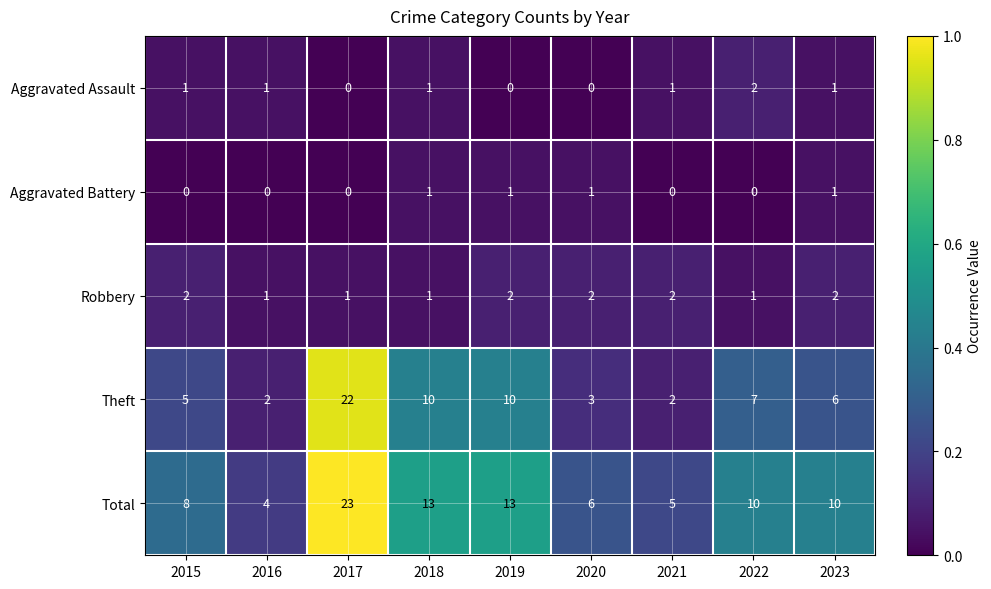

What is the total value across all series at 2015?

16